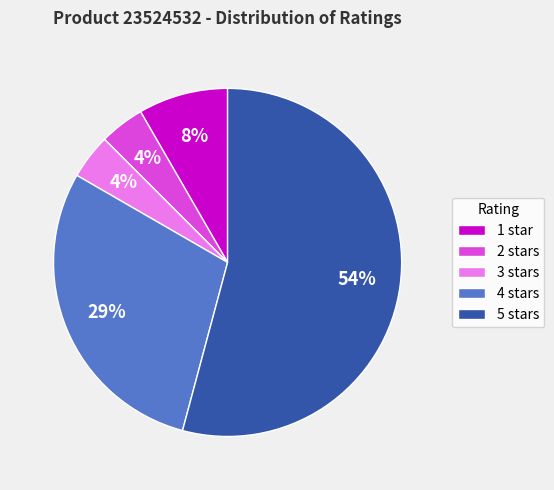

To the nearest percent, what portion does 1 represent?

8%